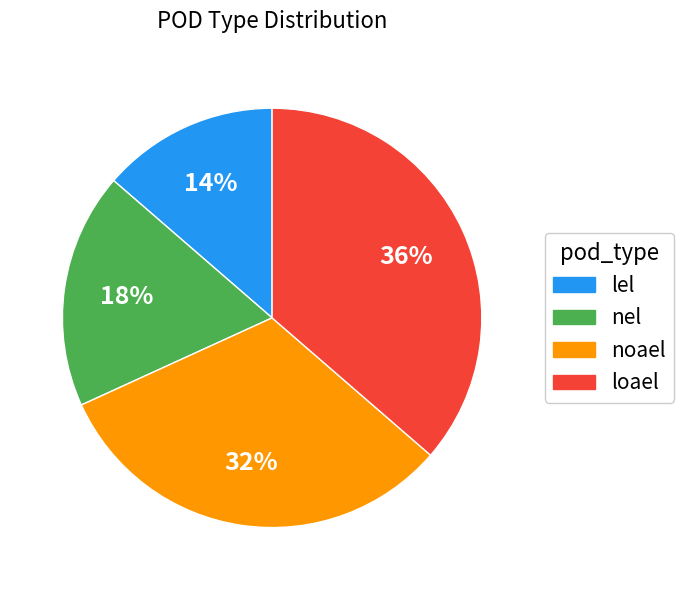

To the nearest percent, what percentage of the pie is lel?

14%